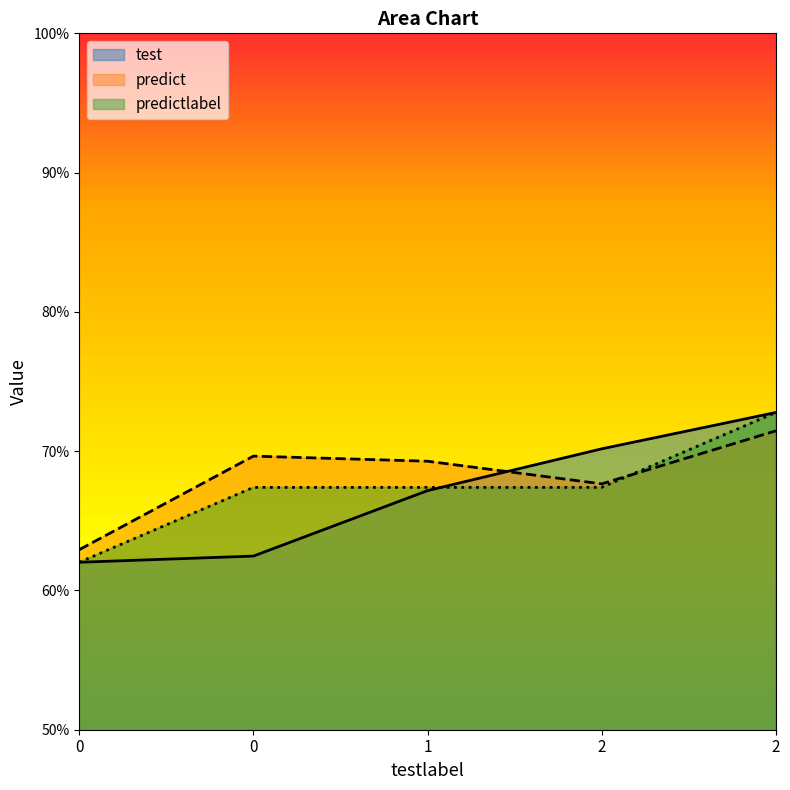

How many lines are shown in the chart?

3